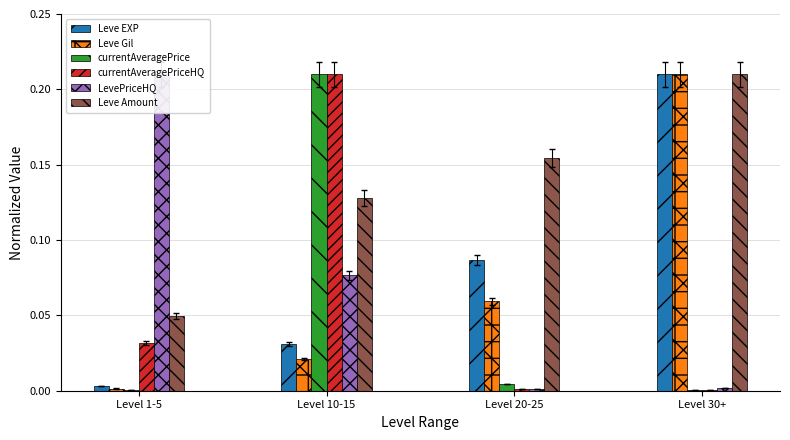

Rank the categories by LevePriceHQ value from lowest to highest.

Level 20-25, Level 30+, Level 10-15, Level 1-5